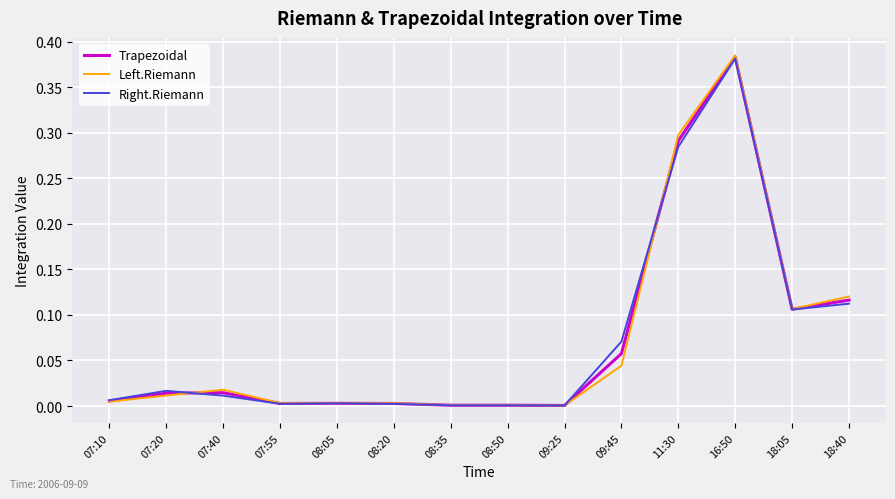

Which series ends up on top after the final intersection of Trapezoidal and Right.Riemann?

Trapezoidal